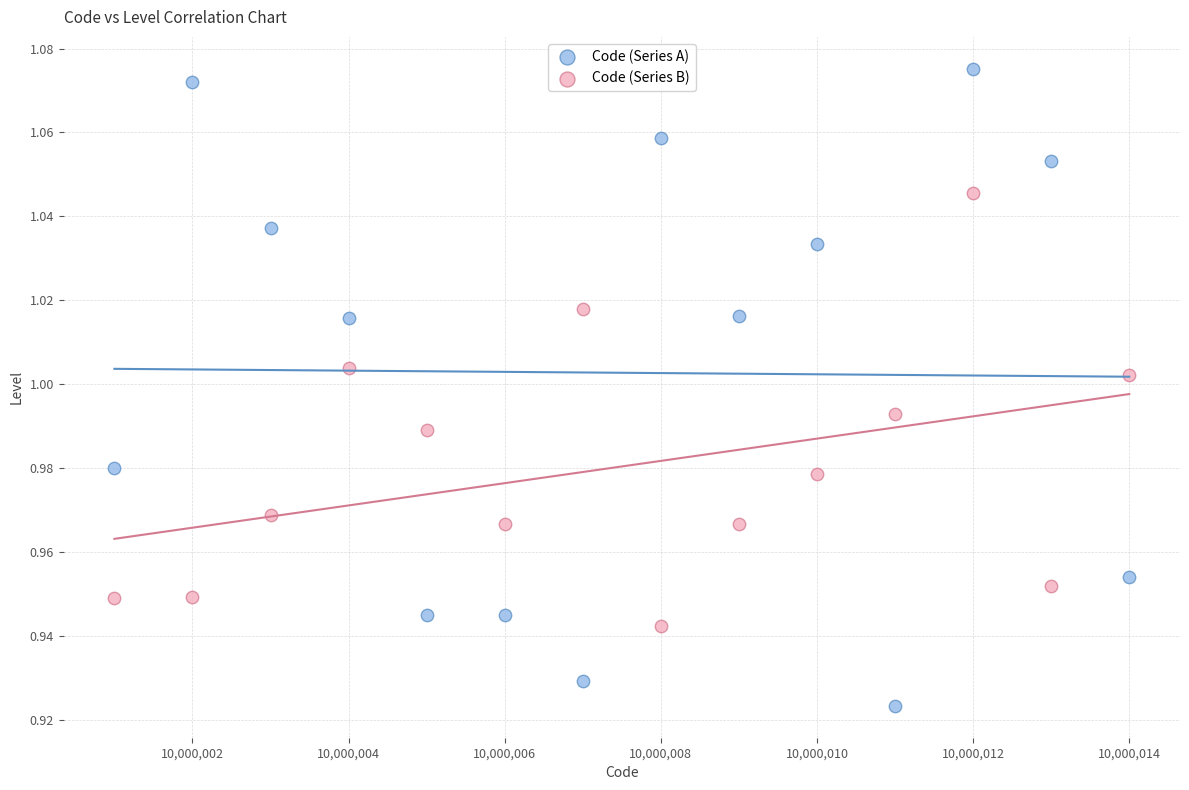

What are all the series names shown in the legend?

Code (Series A), Code (Series B)